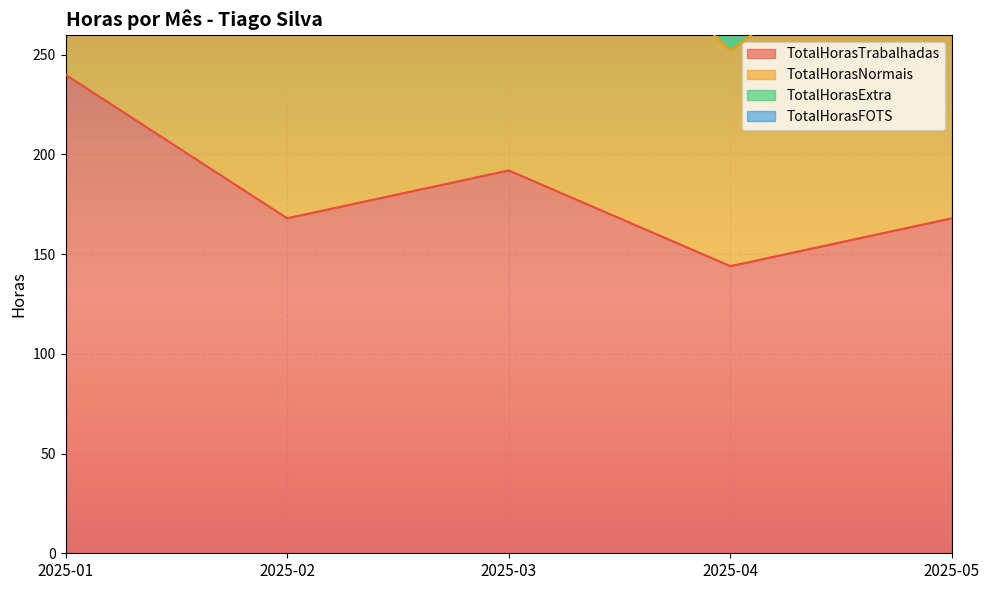

Reading left to right, transcribe all the data shown in this chart.

TotalHorasTrabalhadas: 240	168	192	144	168
TotalHorasNormais: 468	336	360	252	336